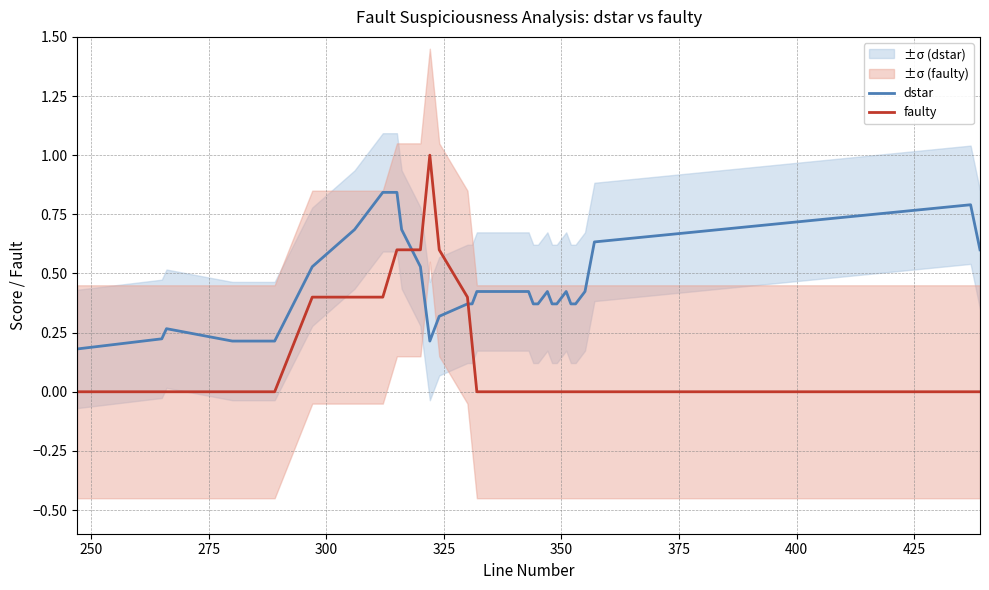

How many intersections are there between faulty and dstar?

2